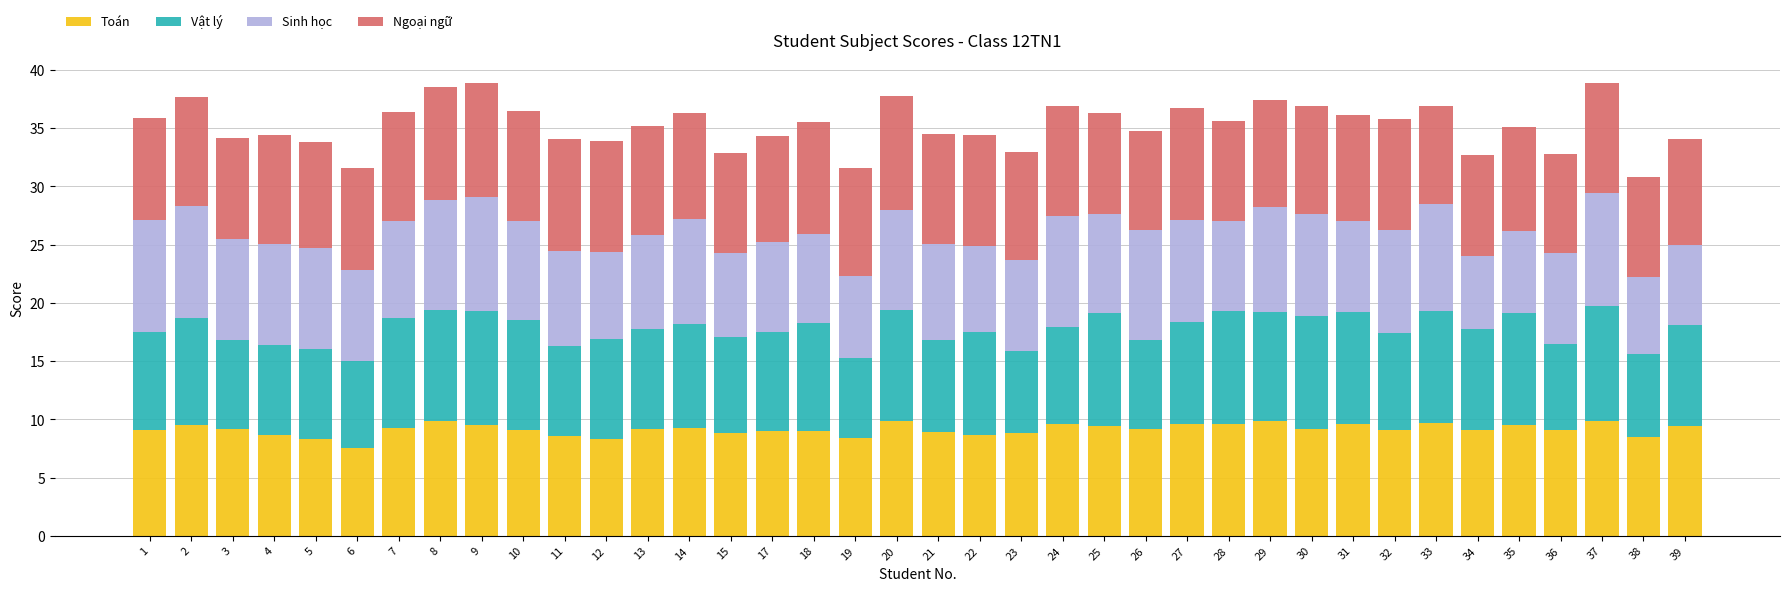

What is the total value across all series at 8?

38.5